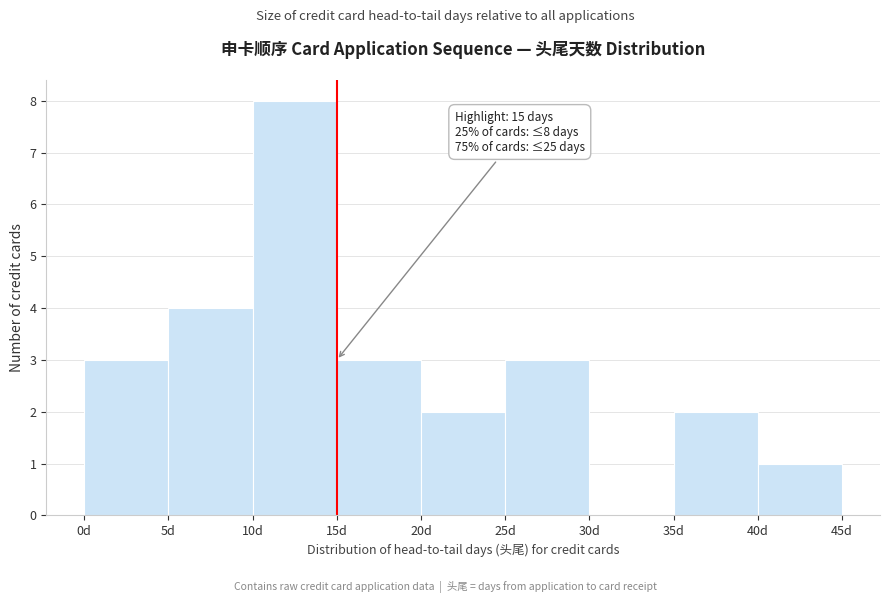

Over which range of the x-axis is the bar tallest?

10 to 15